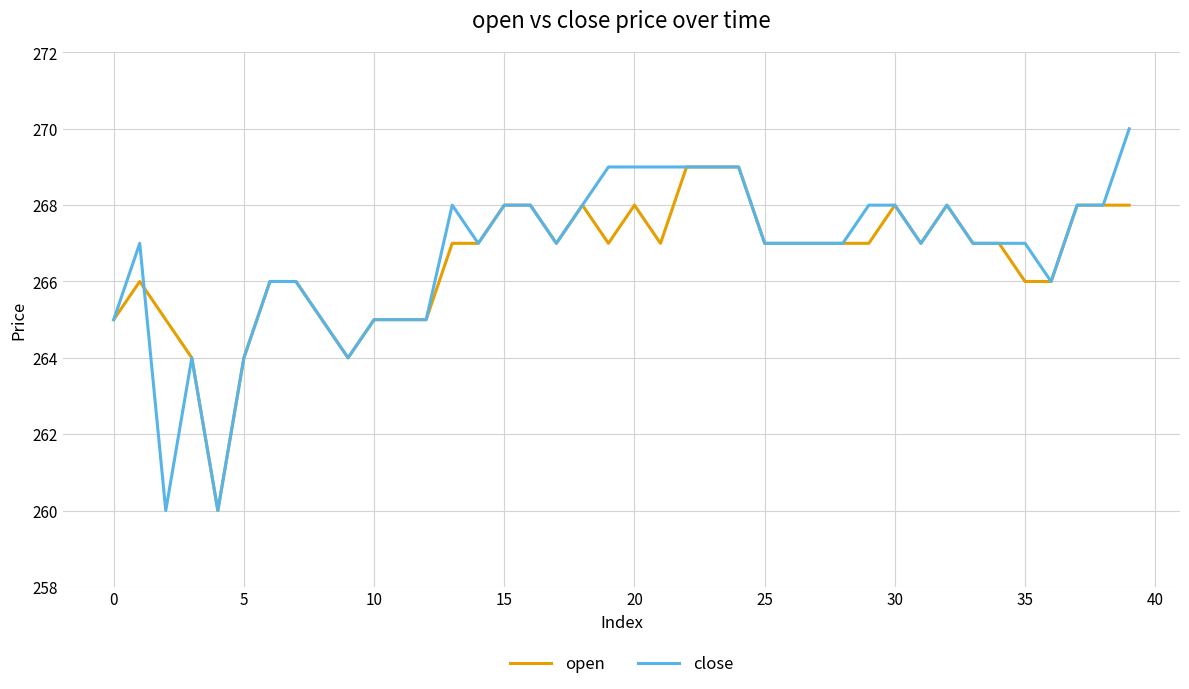

How many lines are shown in the chart?

2